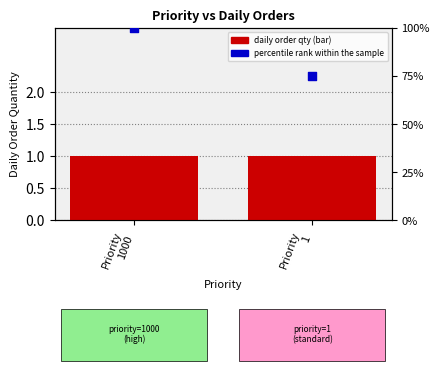

At how many categories does at least one series exceed 99?

1